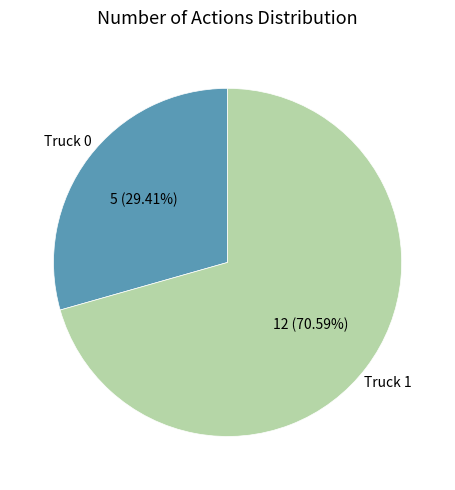

What is the majority slice?

Truck 1